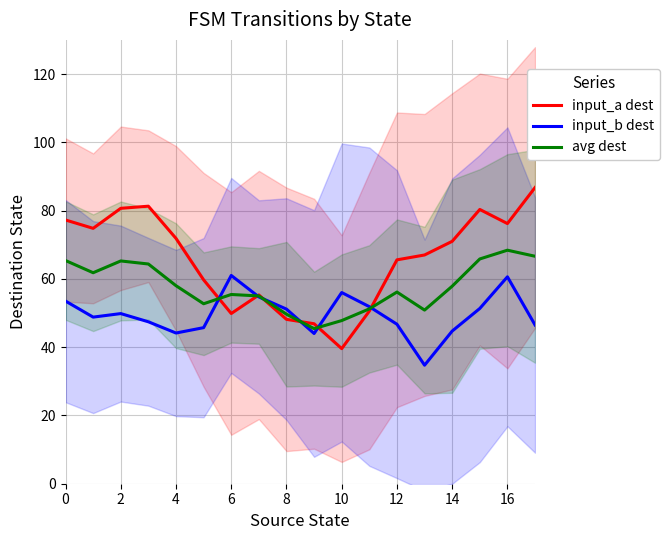

True or false: input_a dest has a value of 48.1 at 8.

True